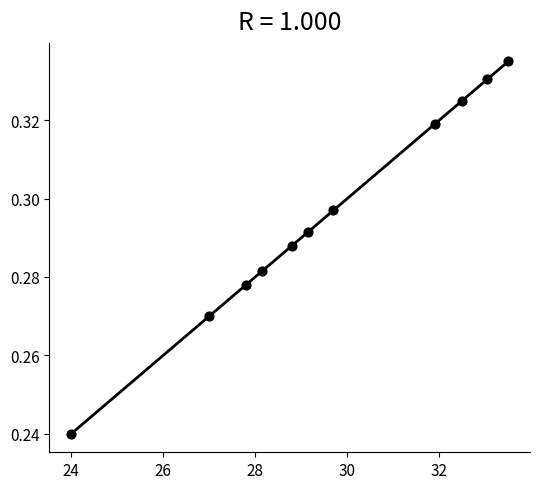

What is the average X value?

29.6